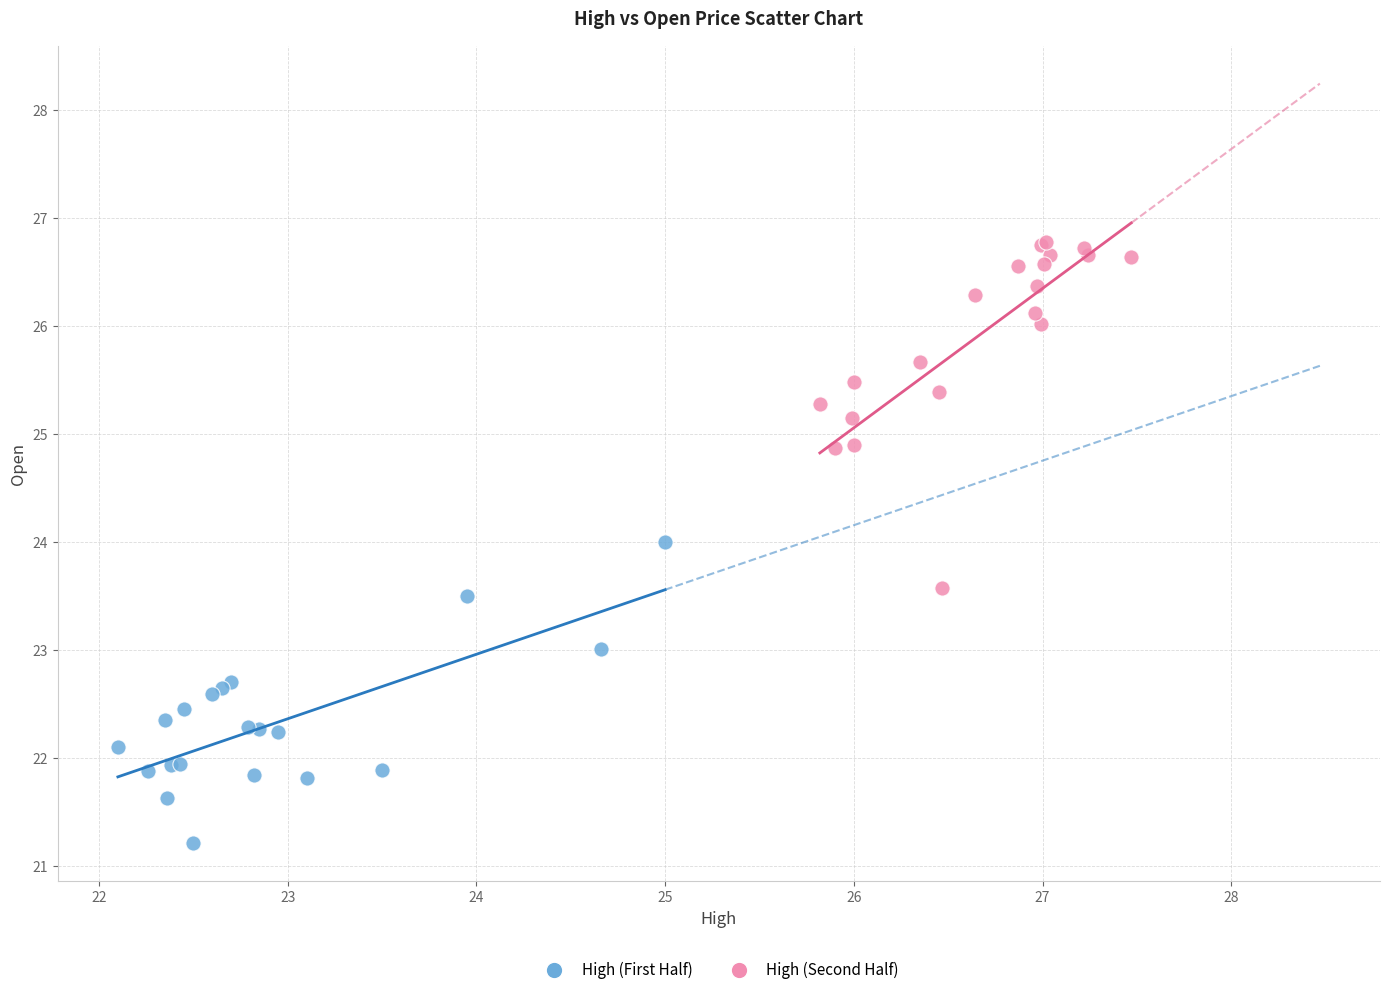

Which series has the largest Y range (max minus min)?

High (Second Half)